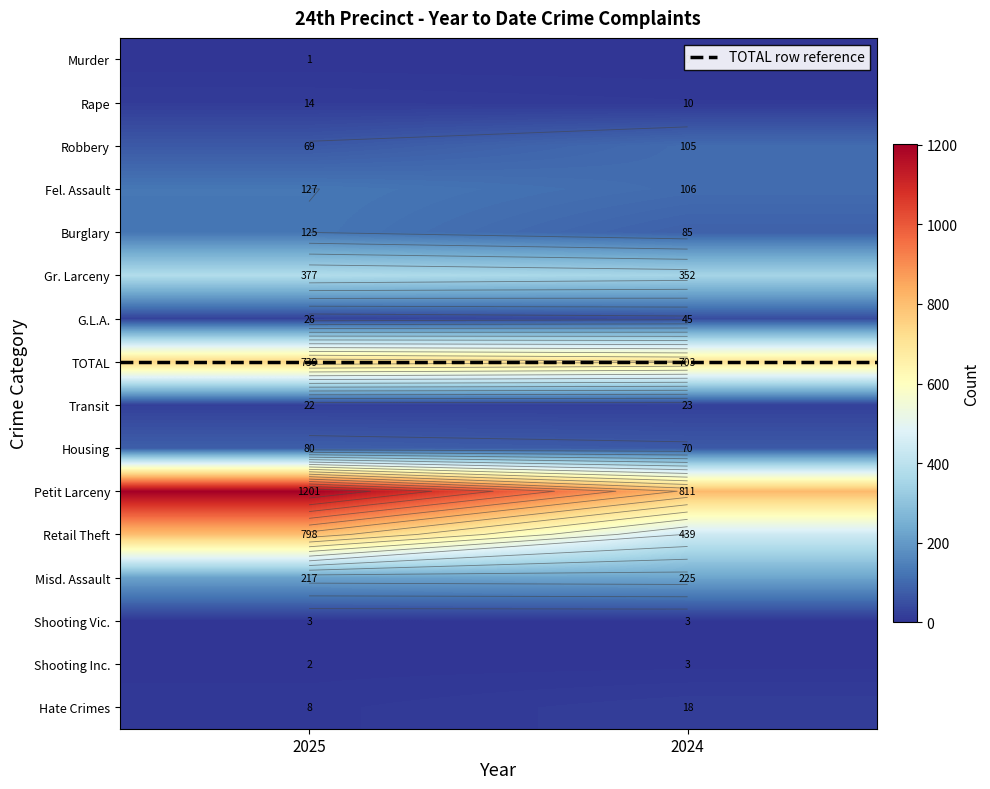

How many Robbery values are between 69 and 105?

2